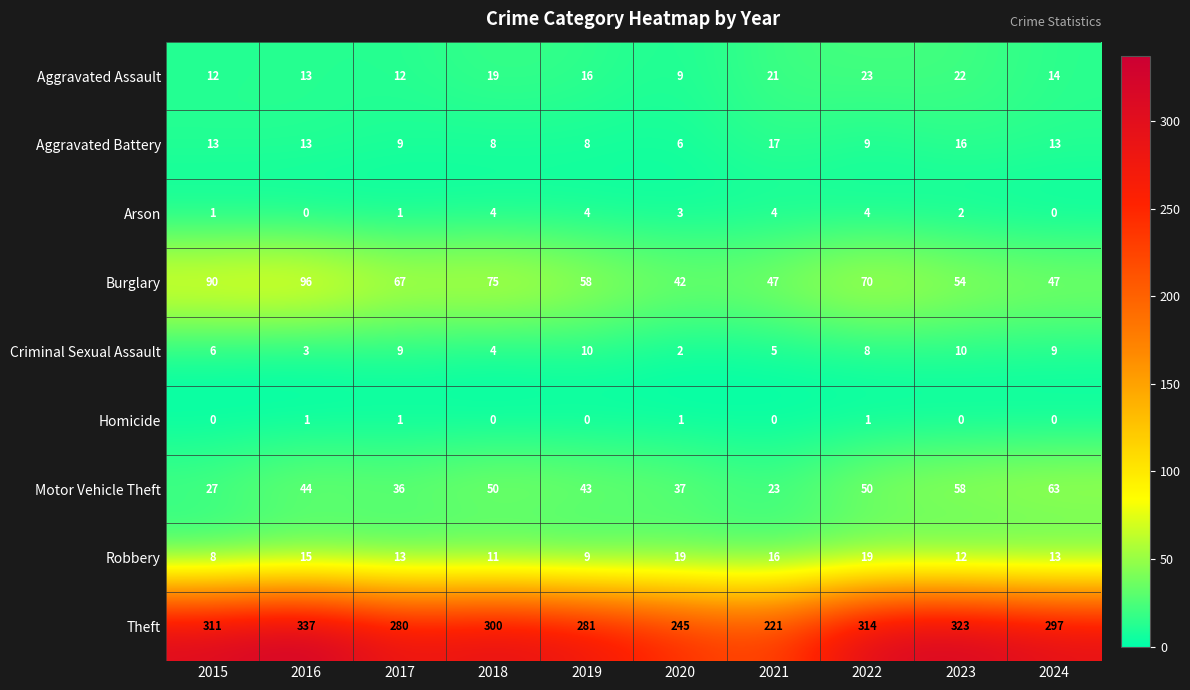

What is the difference between the Burglary values at 2024 and 2023?

7